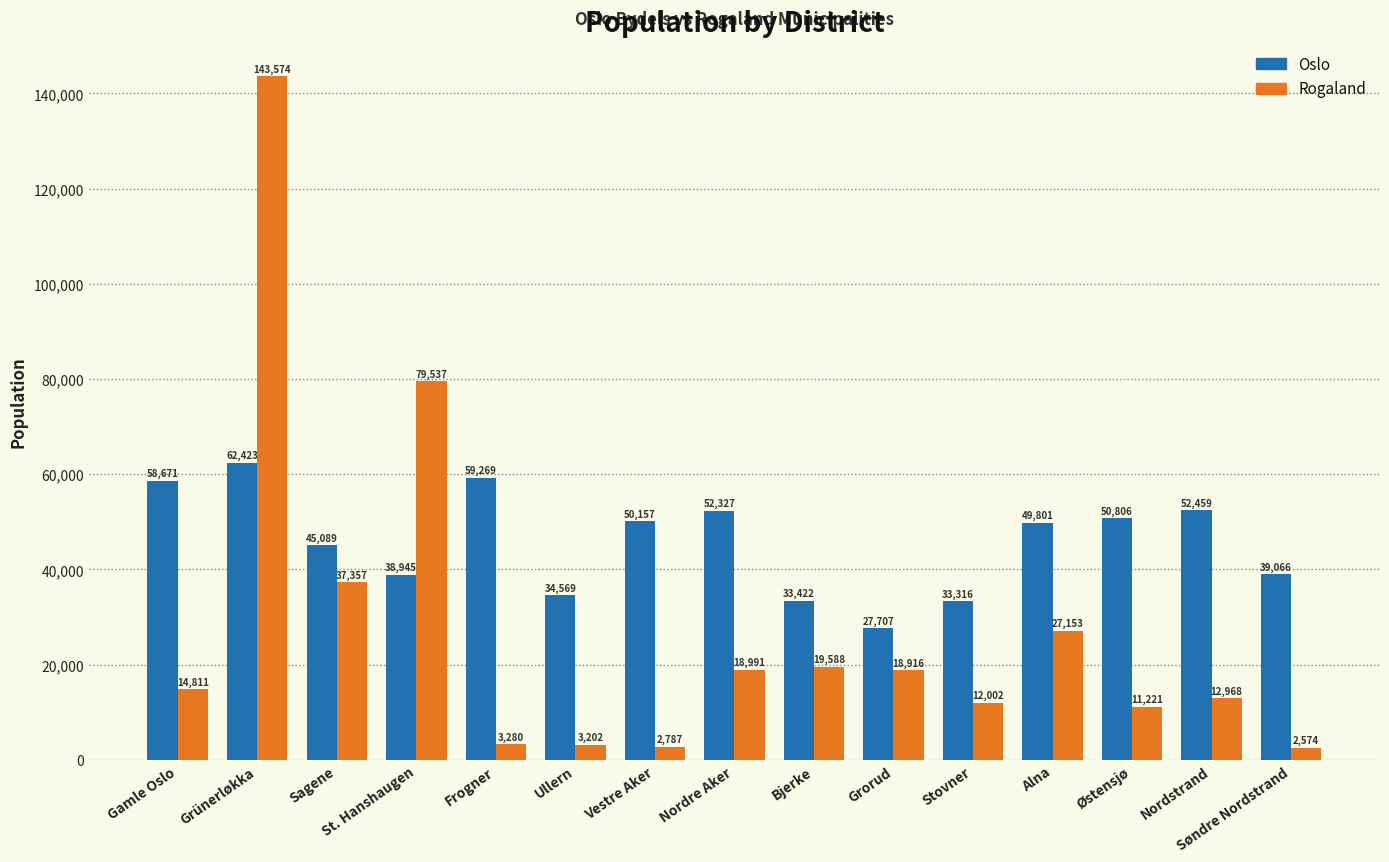

The Oslo series shows 85616 at Nordstrand. True or false?

False